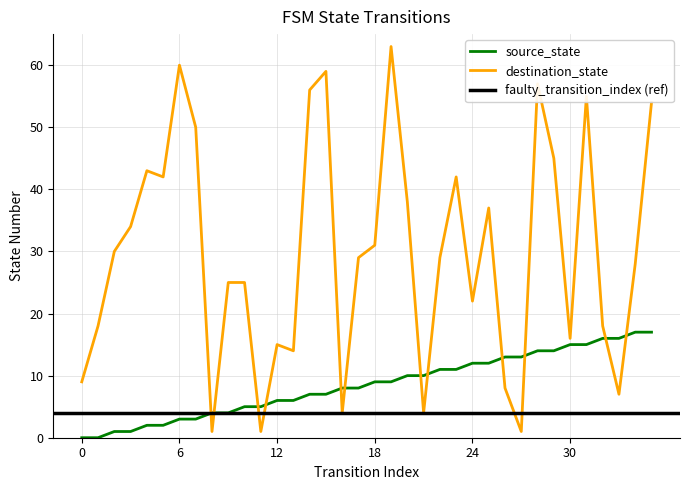

Which series has the largest range (max minus min)?

destination_state